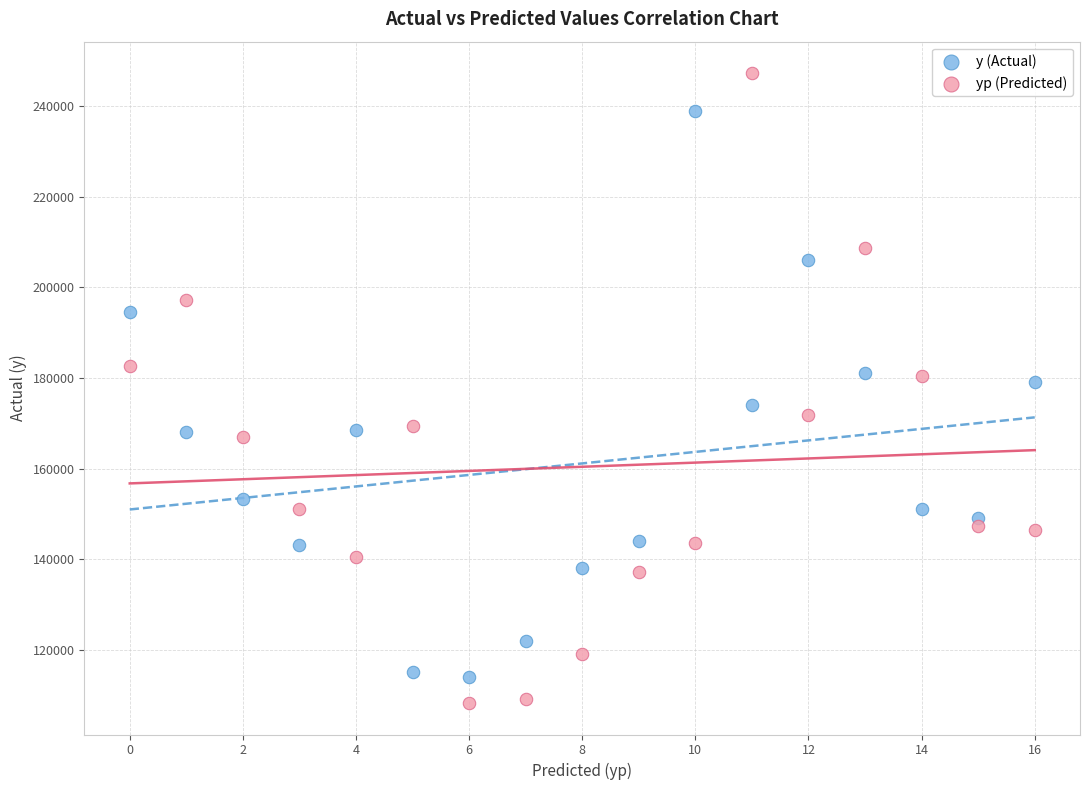

Which series has the widest spread of Y values?

yp (Predicted)